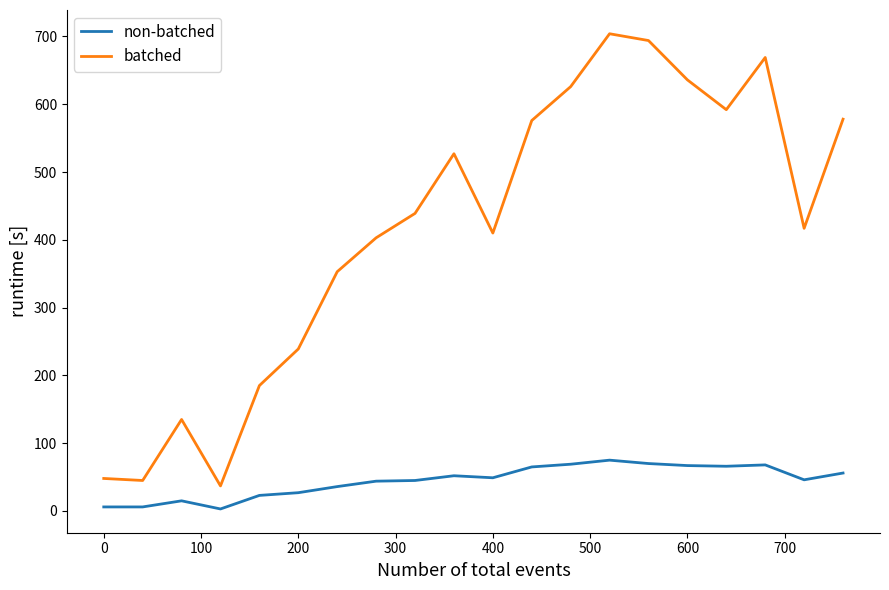

True or false: batched and non-batched cross at least once.

False